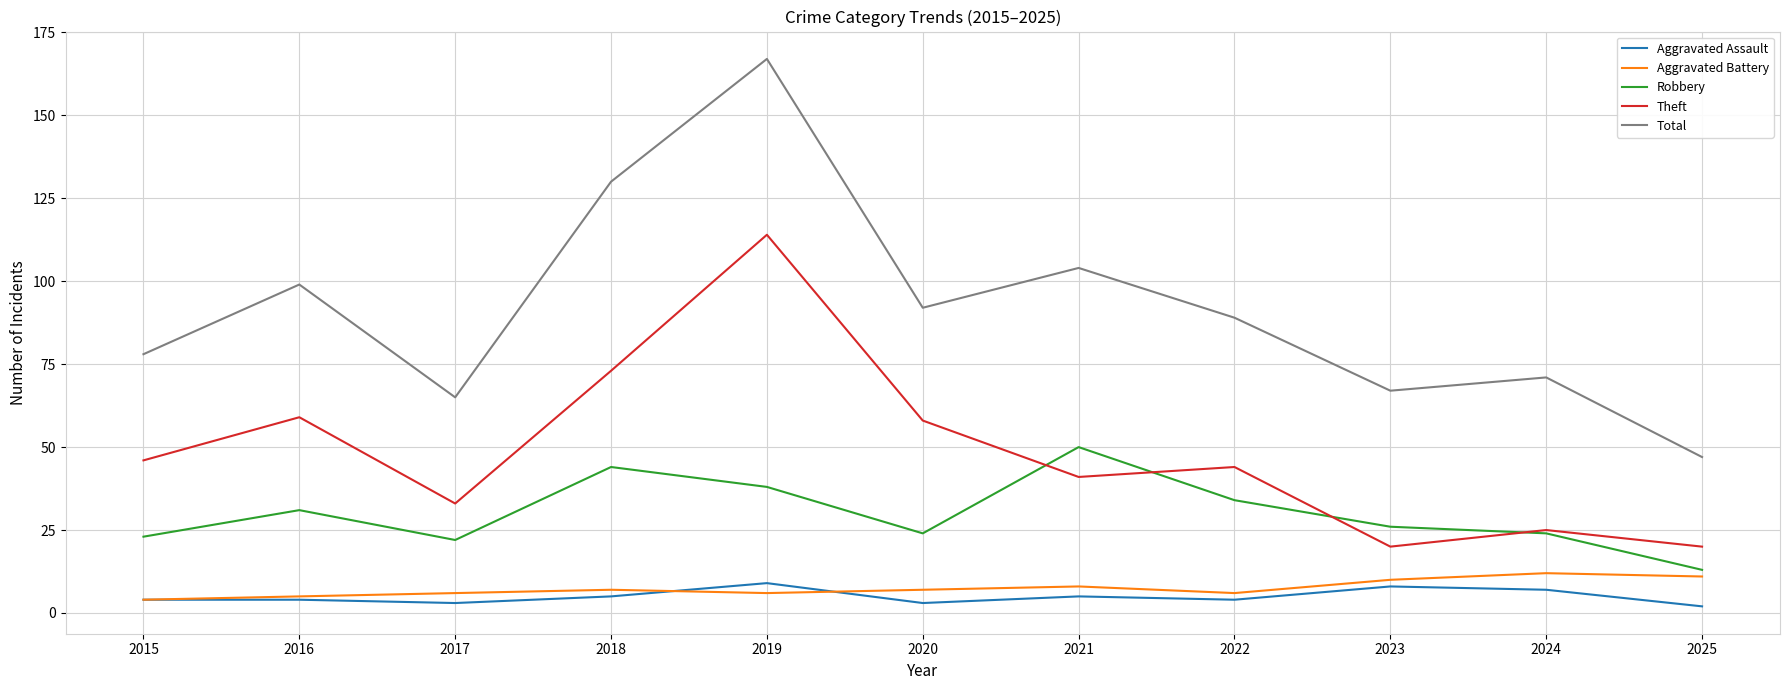

What is the difference between the Theft values at 2025 and 2024?

5